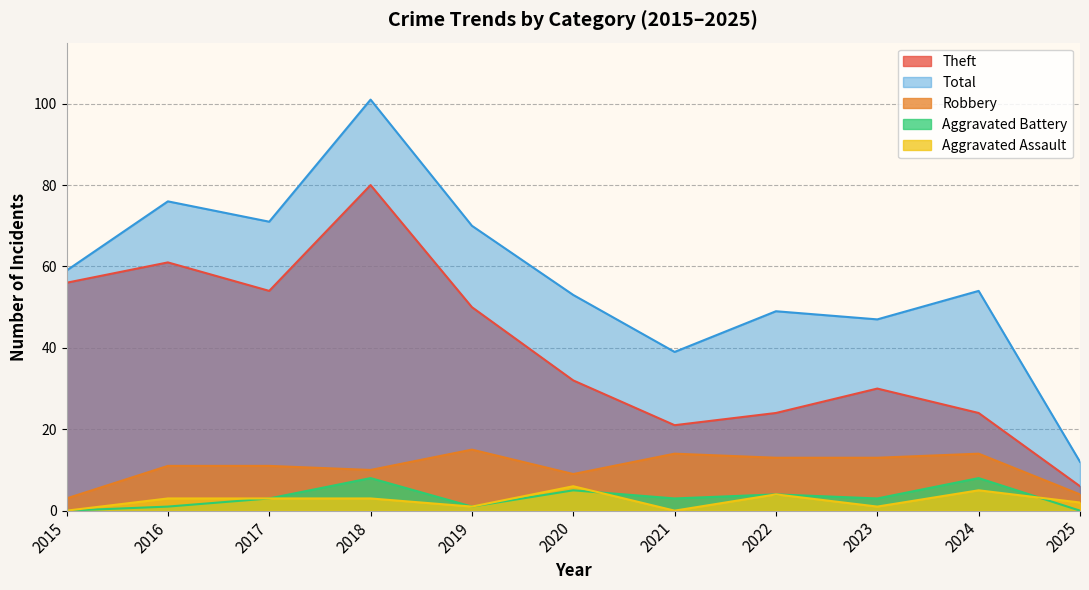

At which category is the sum across all series the highest?

2018